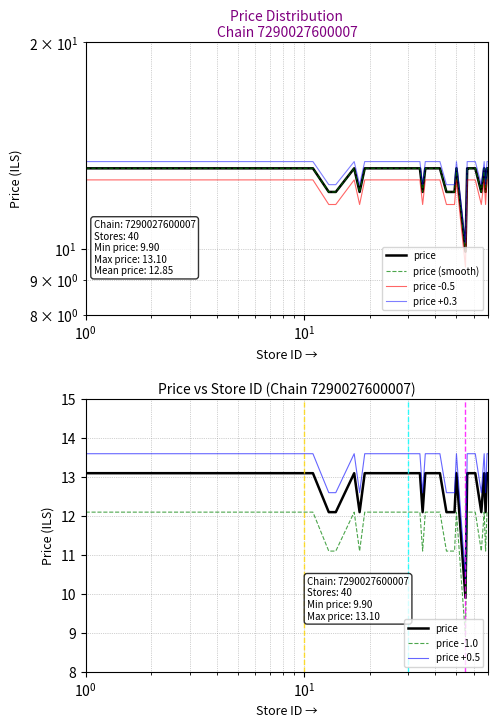

Does the chart have visible grid lines?

Yes